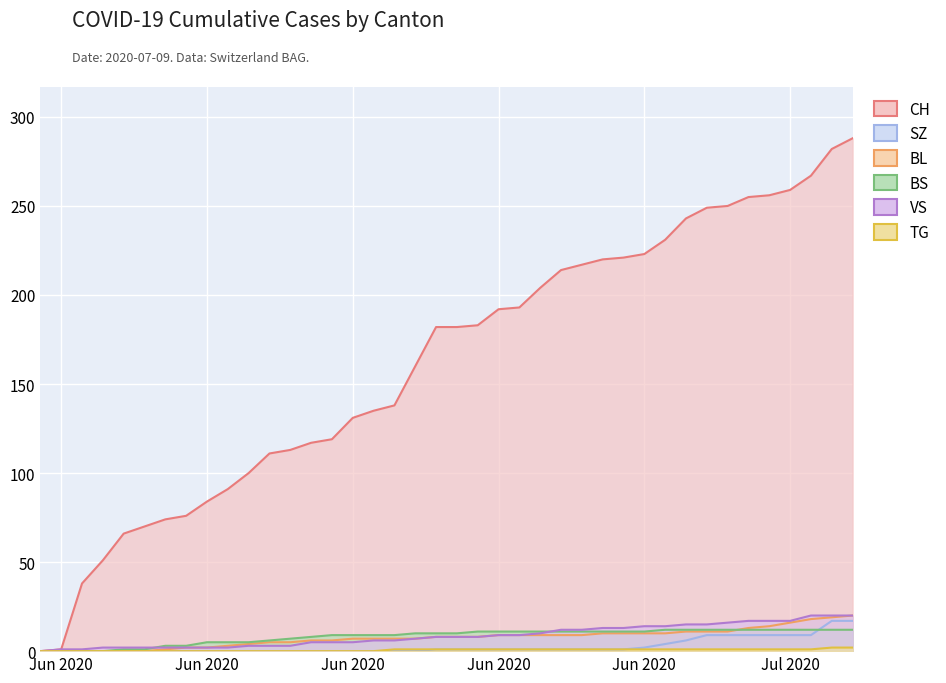

Where does the BL series first go above 8?

Jun 2020